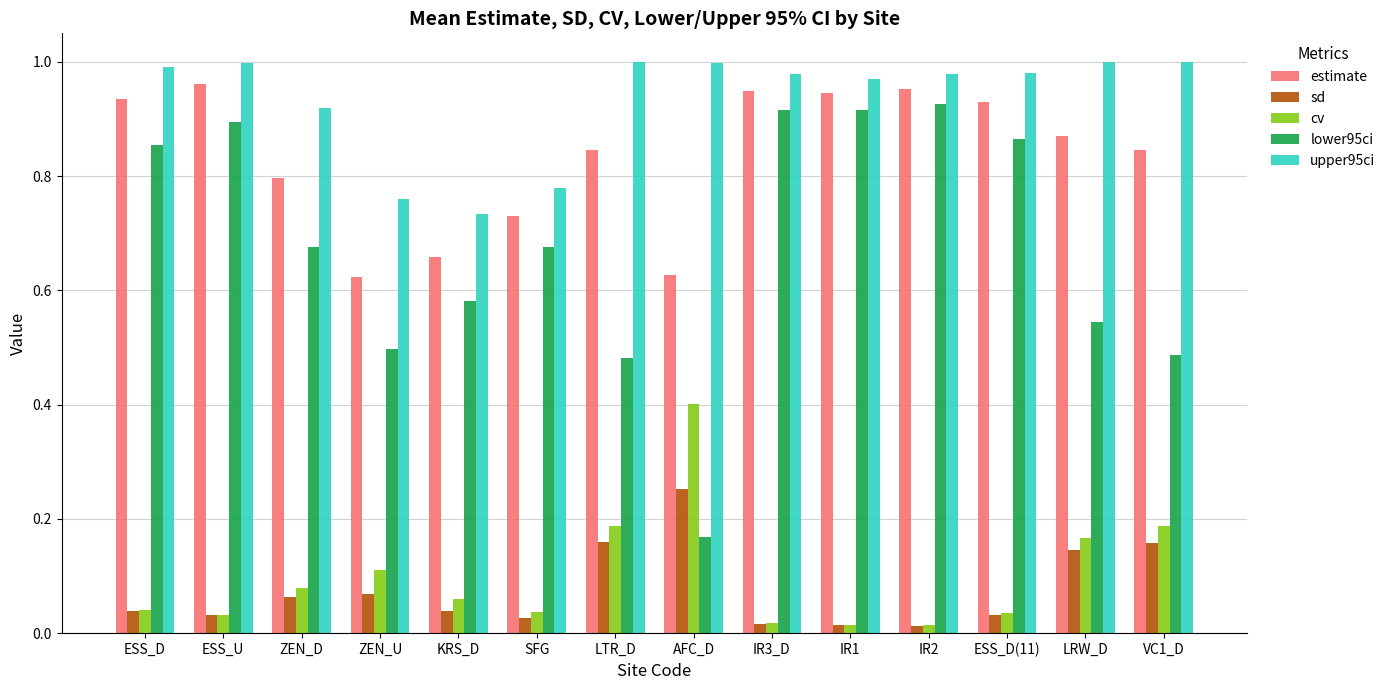

What is the sum of the estimate values at SFG and ZEN_U?

1.4